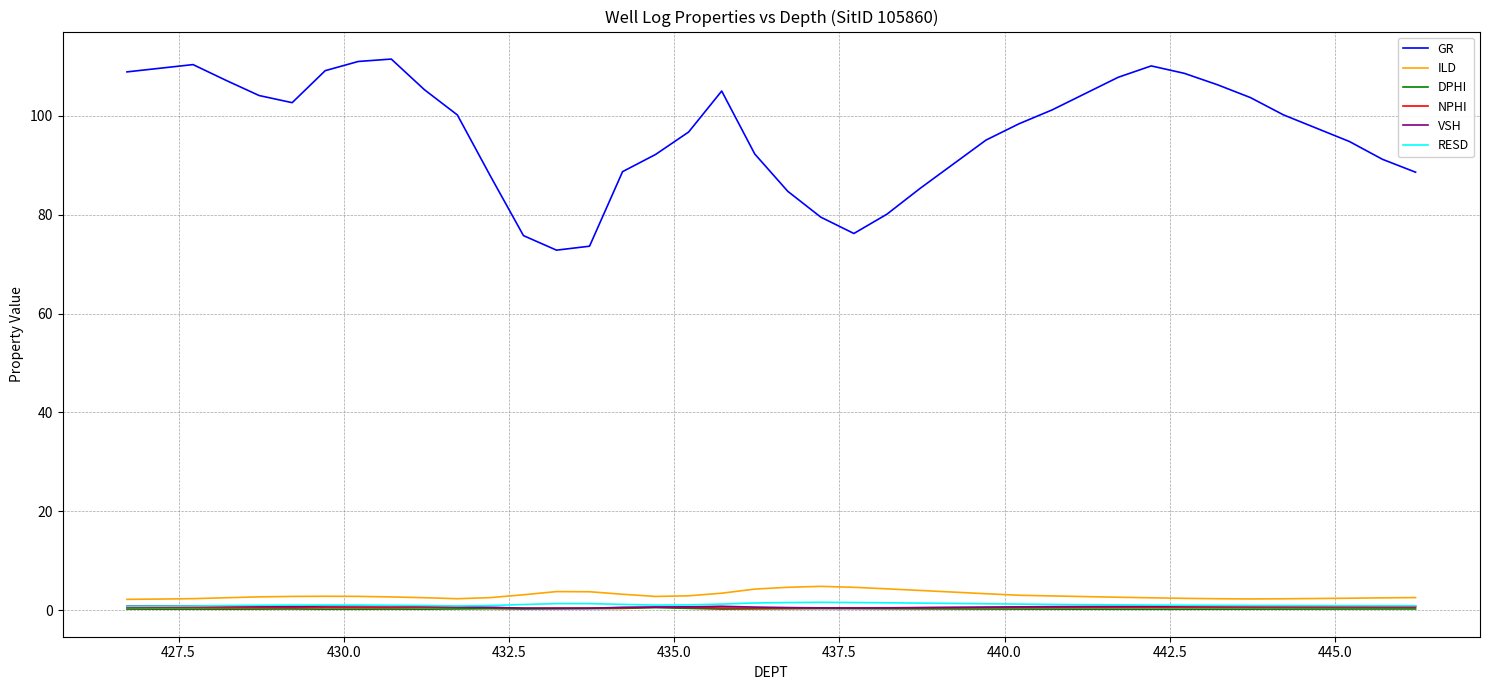

Which series has the largest total across all categories?

GR